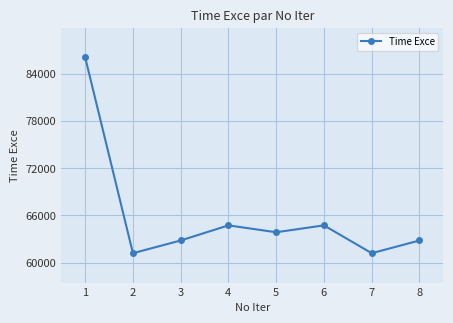

What is the minimum value shown in the chart?

61192.4